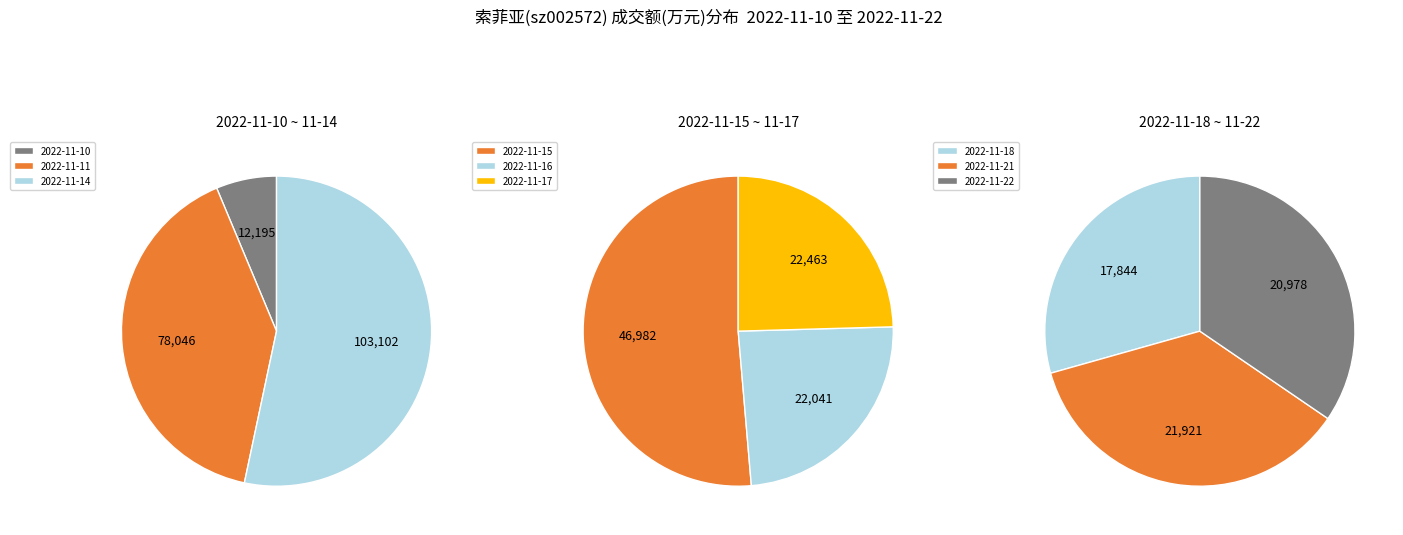

To the nearest percent, what portion does 2022-11-10 represent?

4%